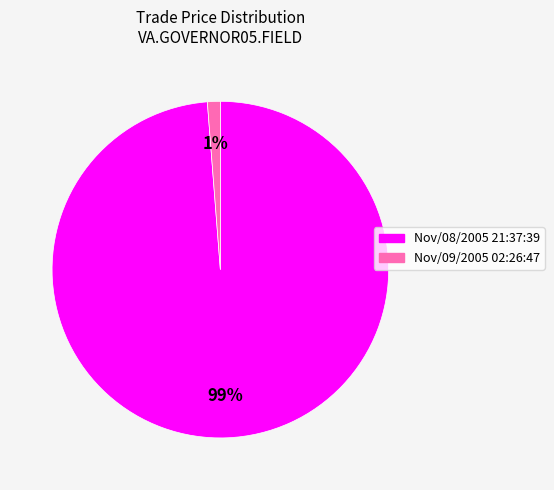

What is the smallest slice in the pie chart?

Nov/09/2005 02:26:47